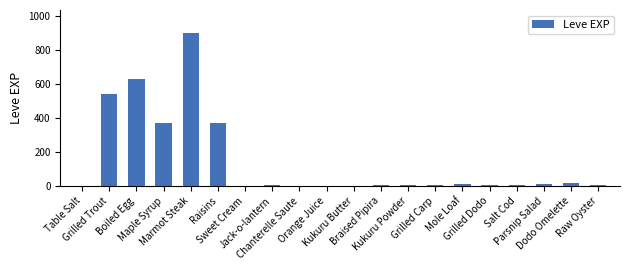

What is the greatest value displayed?

900